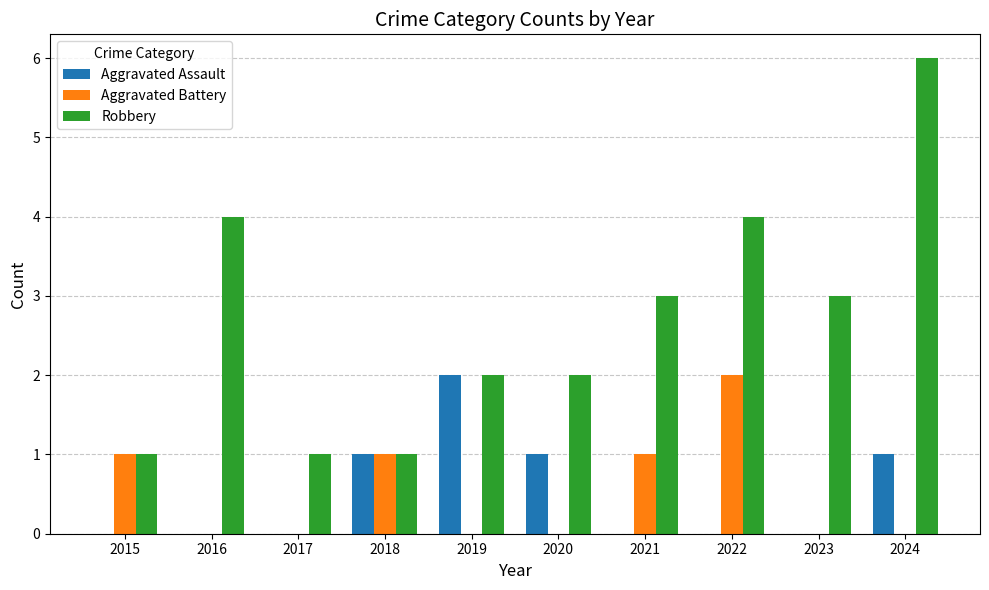

Does the chart contain stacked bars?

No